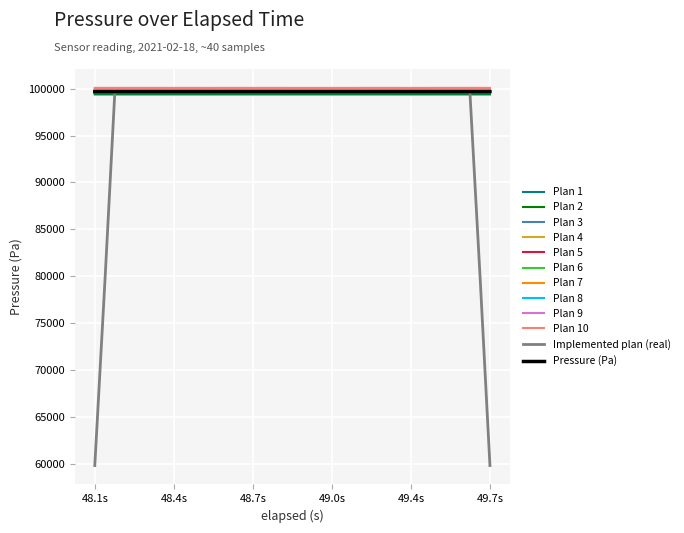

Does the chart have visible grid lines?

Yes